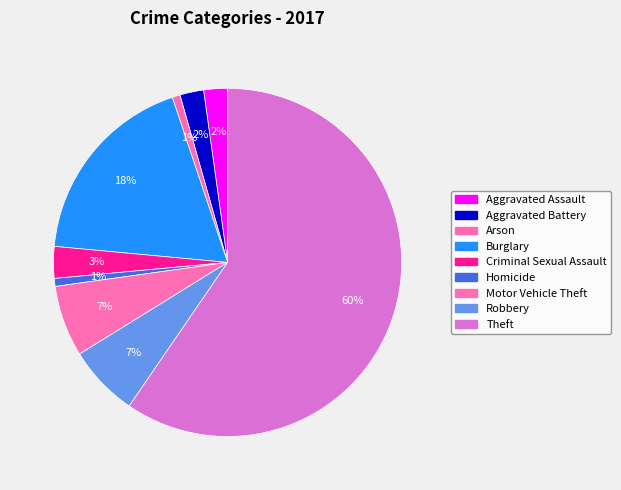

Count the number of slices in the pie.

9